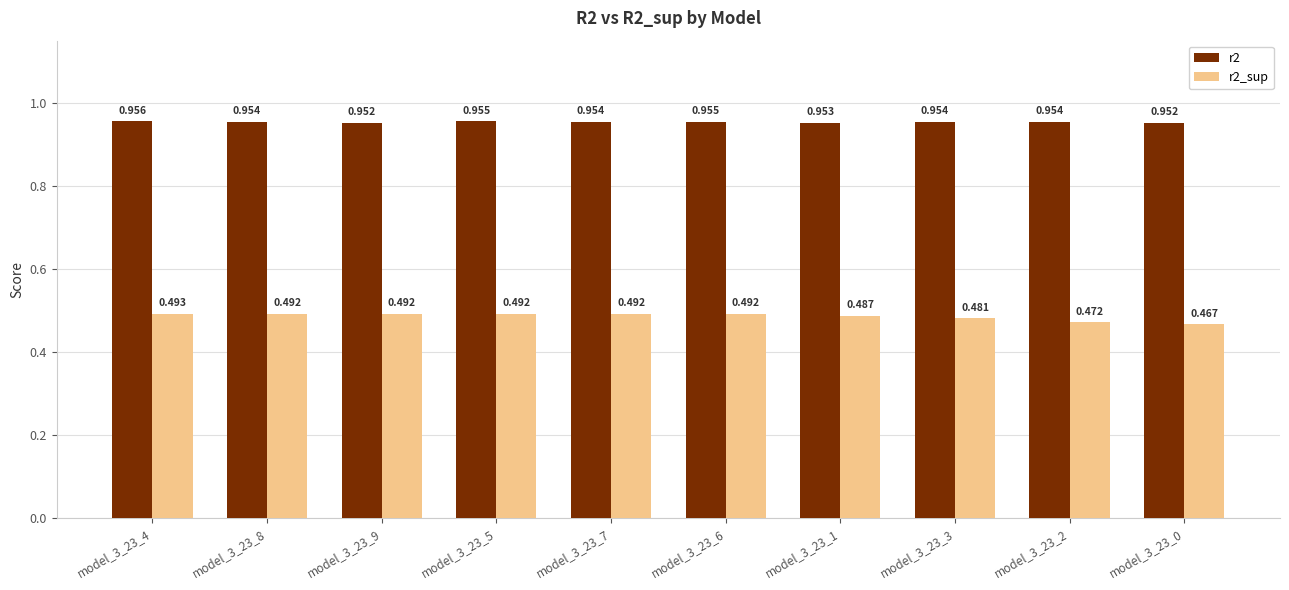

Rank the series by their maximum value, from highest to lowest.

r2, r2_sup